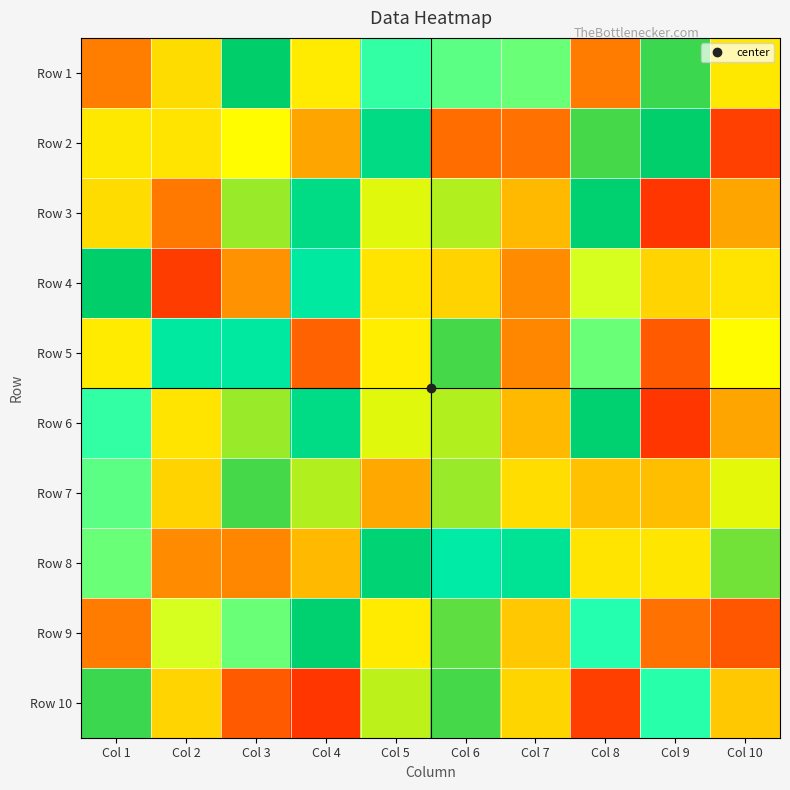

At which category is the sum across all series the highest?

Col 5